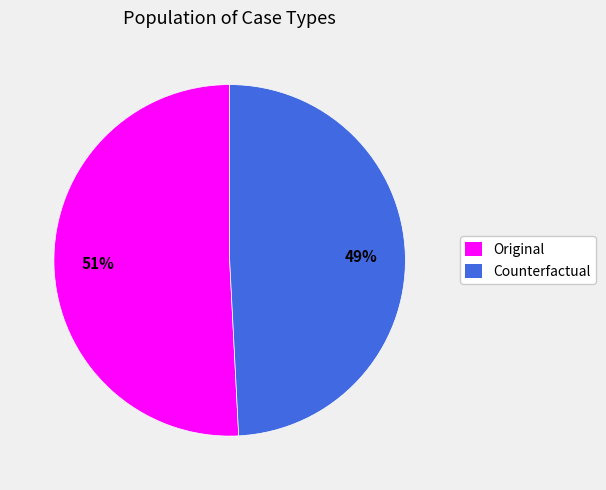

To the nearest percent, what is the combined percentage of Counterfactual and Original?

100%